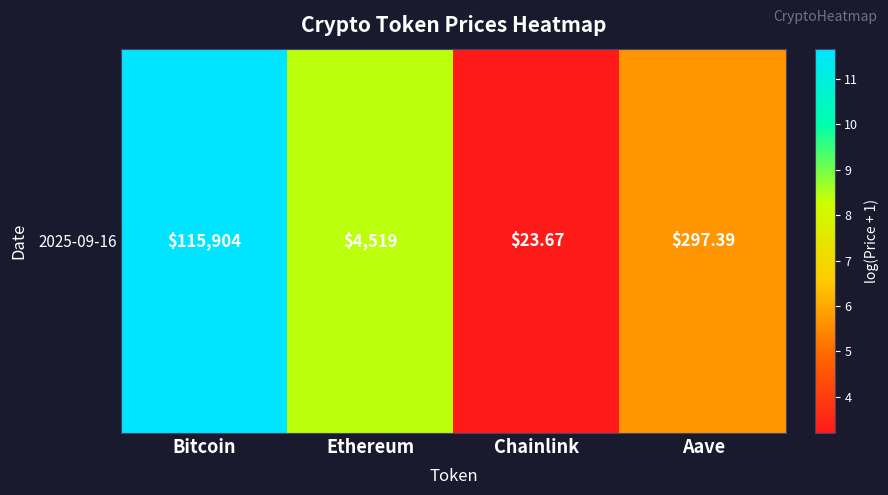

What is the difference between the maximum and minimum values?

8.5